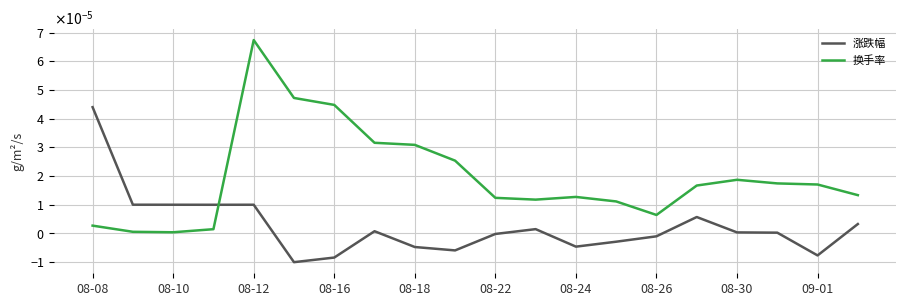

At which label does 涨跌幅 first exceed 0?

08-08